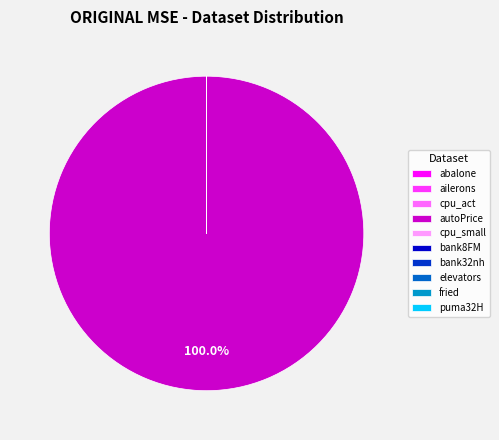

Is there any slice that represents more than half of the pie?

Yes